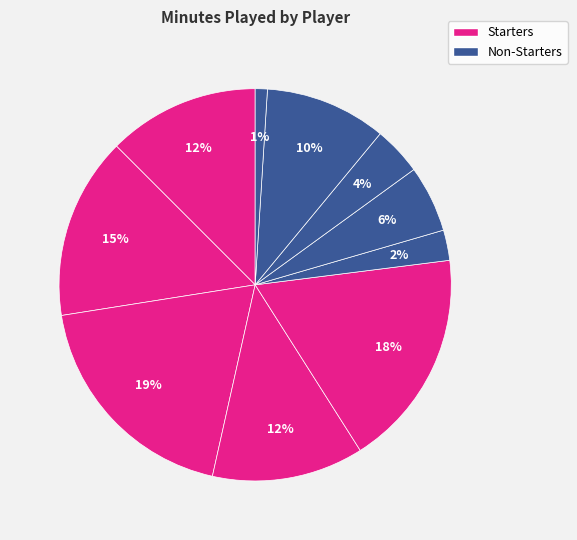

Which slice is the smallest?

B. Akhile